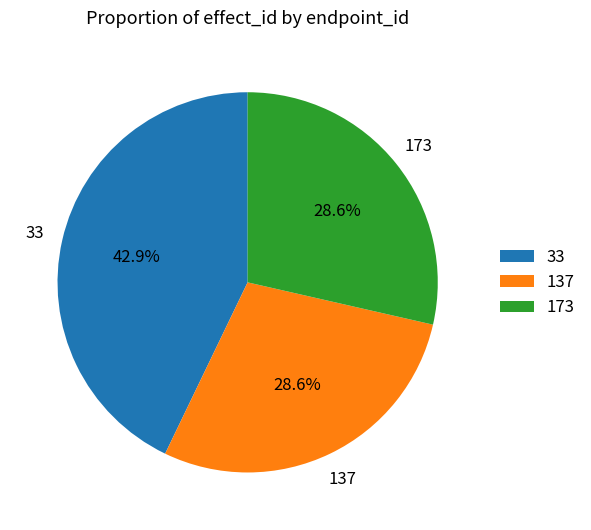

Is there a majority slice in this chart?

No